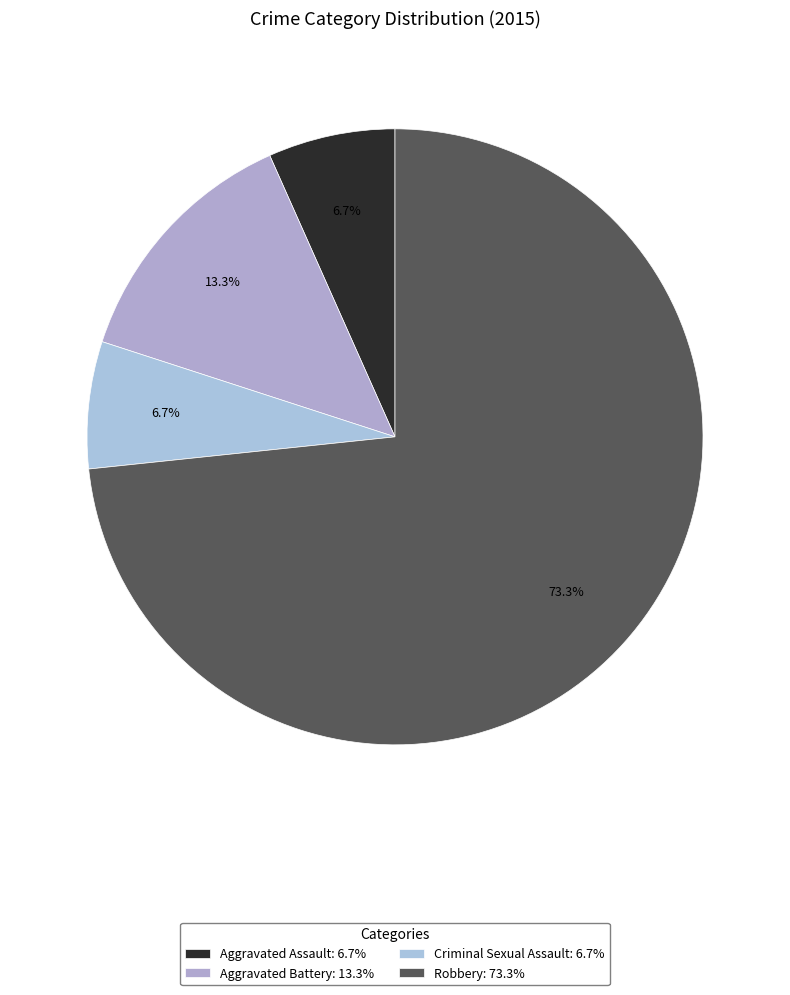

What is the ratio of the value at Criminal Sexual Assault to the value at Aggravated Battery?

0.5